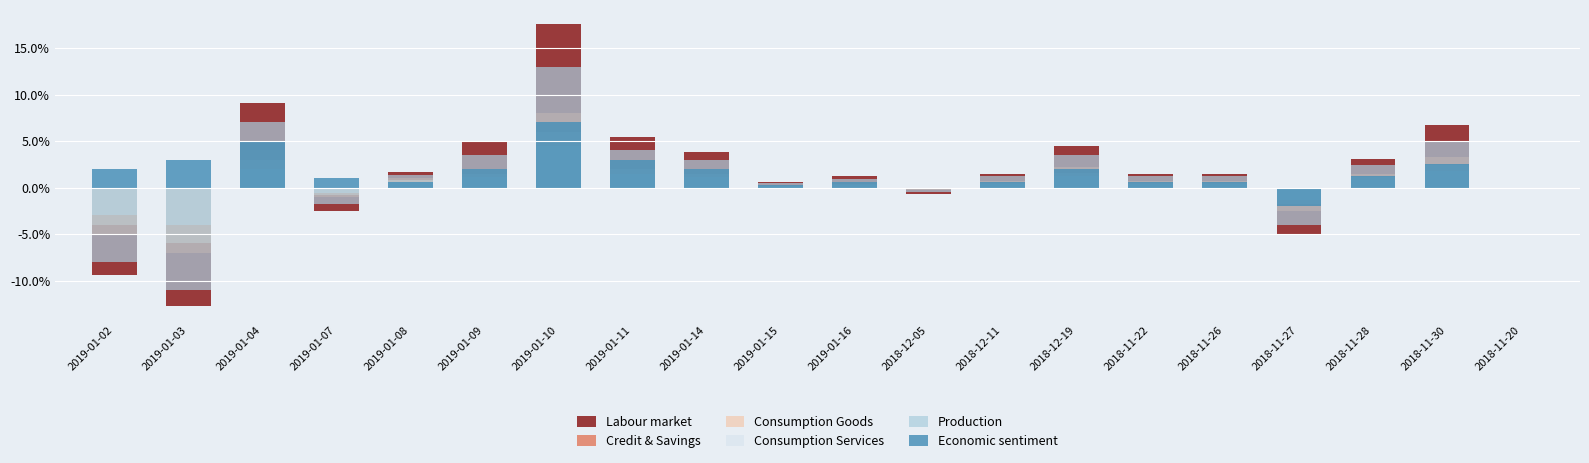

The value of Labour market at 2018-11-20 is 0.1. True or false?

False